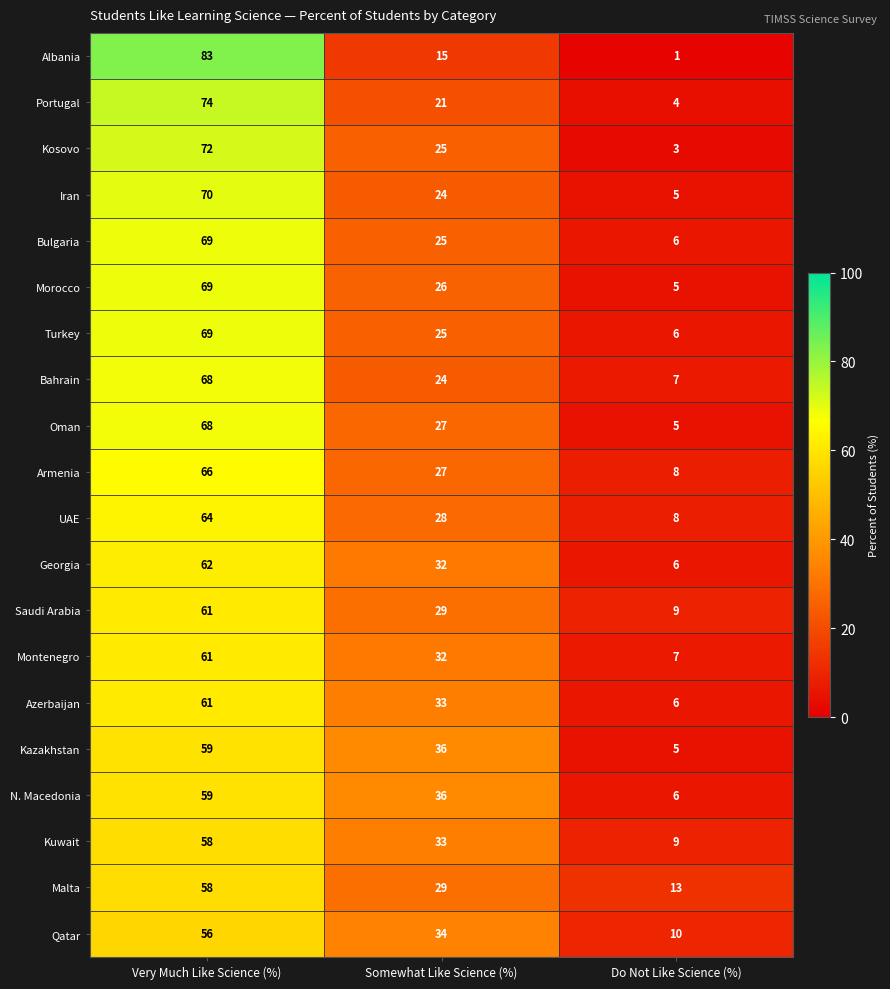

What is the lowest value of the Saudi Arabia series?

9